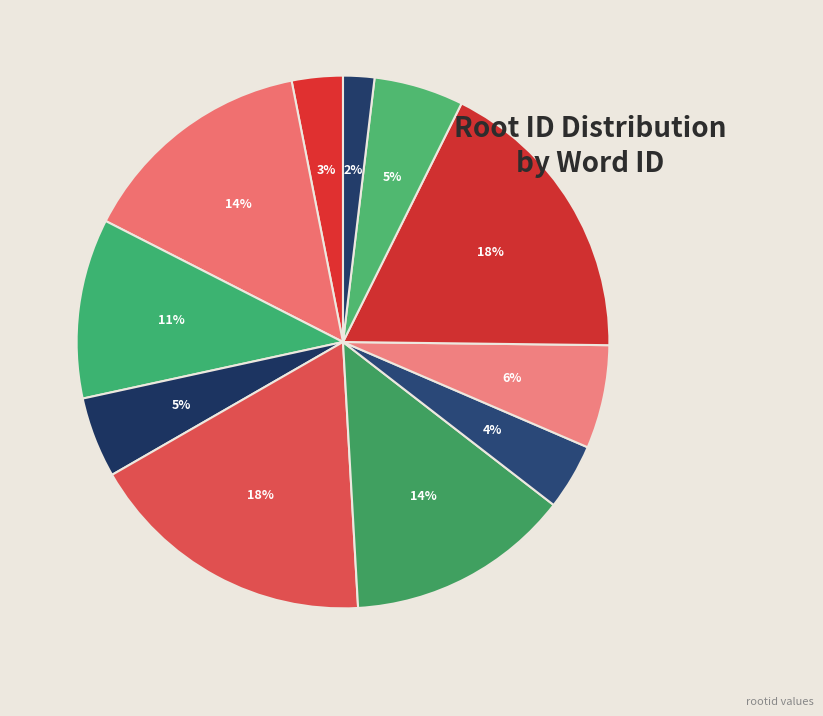

Which category has the smallest portion of the pie?

15113